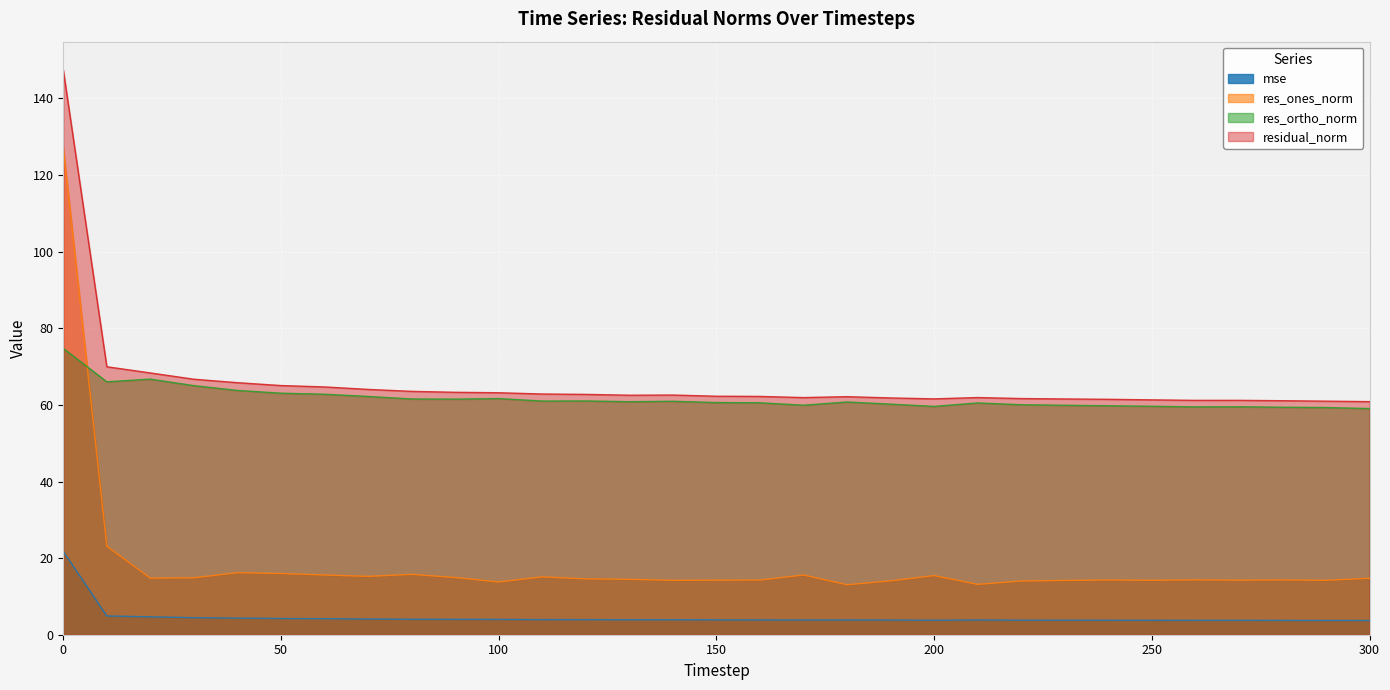

How many lines are shown in the chart?

4